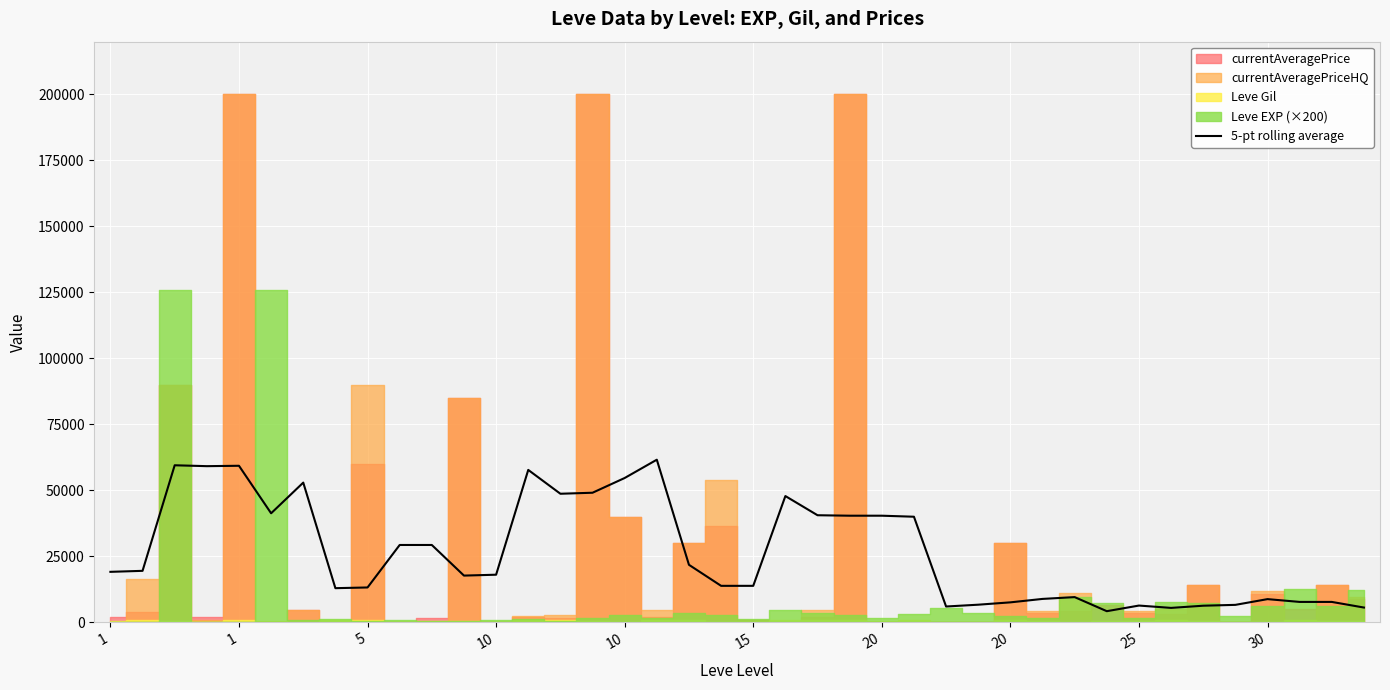

How many data points are above 19117?

19